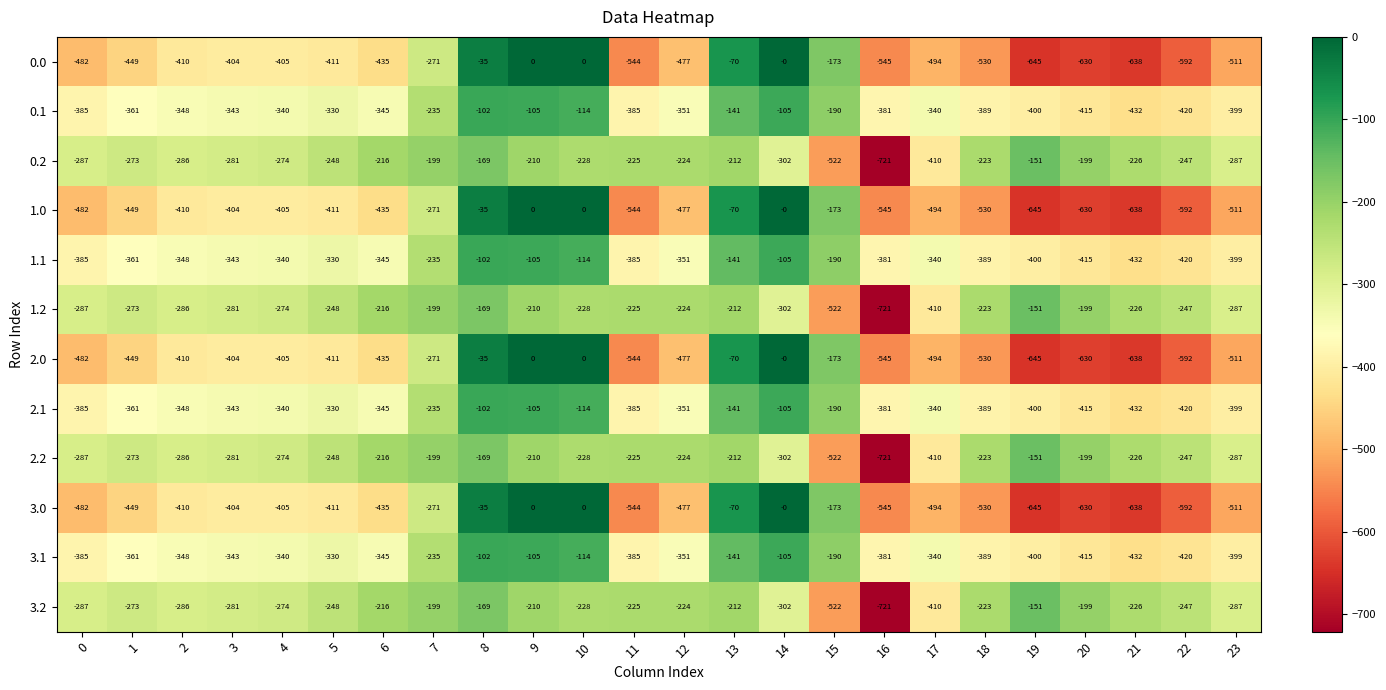

At which label is 3.1 closest to -267?

7